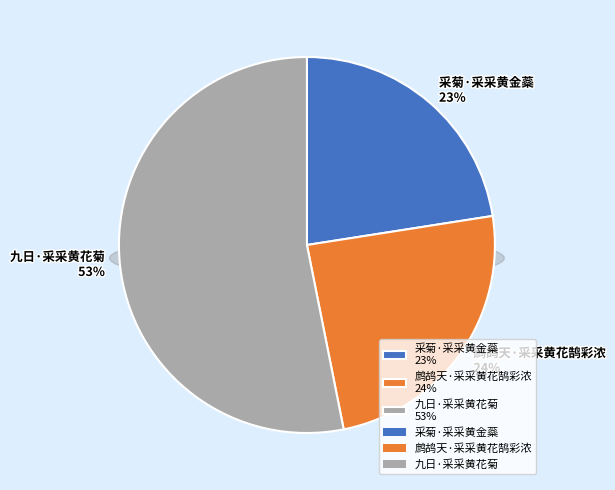

Does 九日·采采黄花菊 account for over 50% of the chart?

Yes